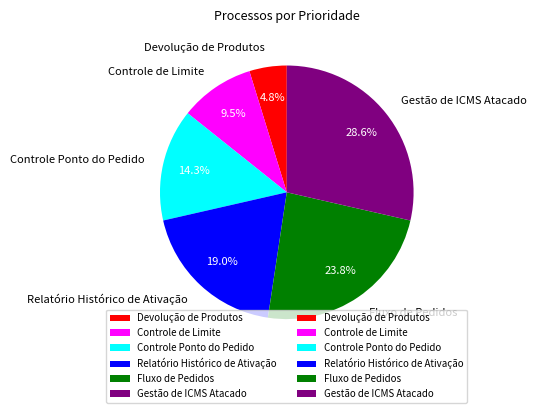

What is the smallest slice in the pie chart?

Devolução de Produtos